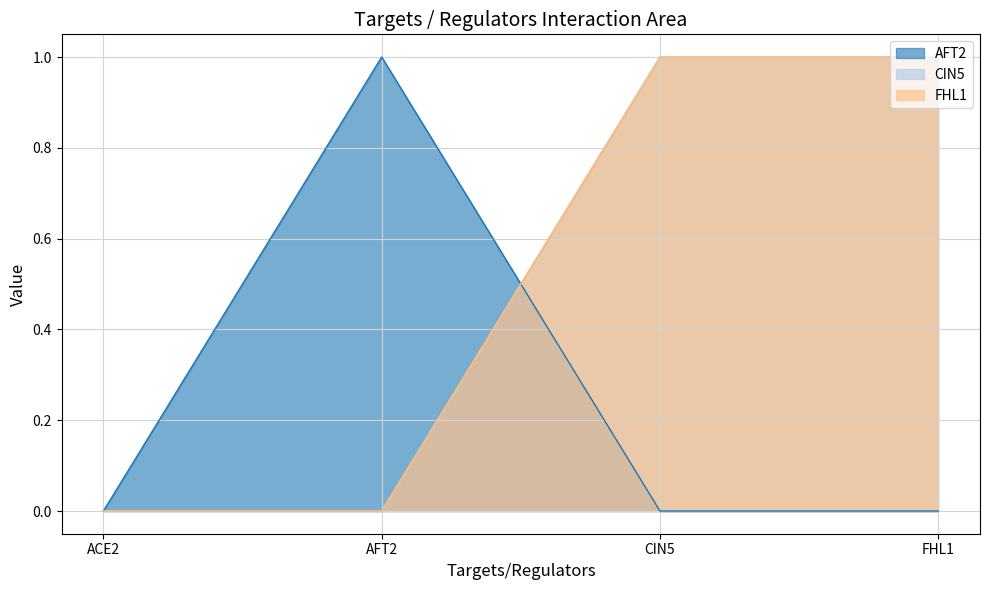

Does the chart have visible grid lines?

Yes